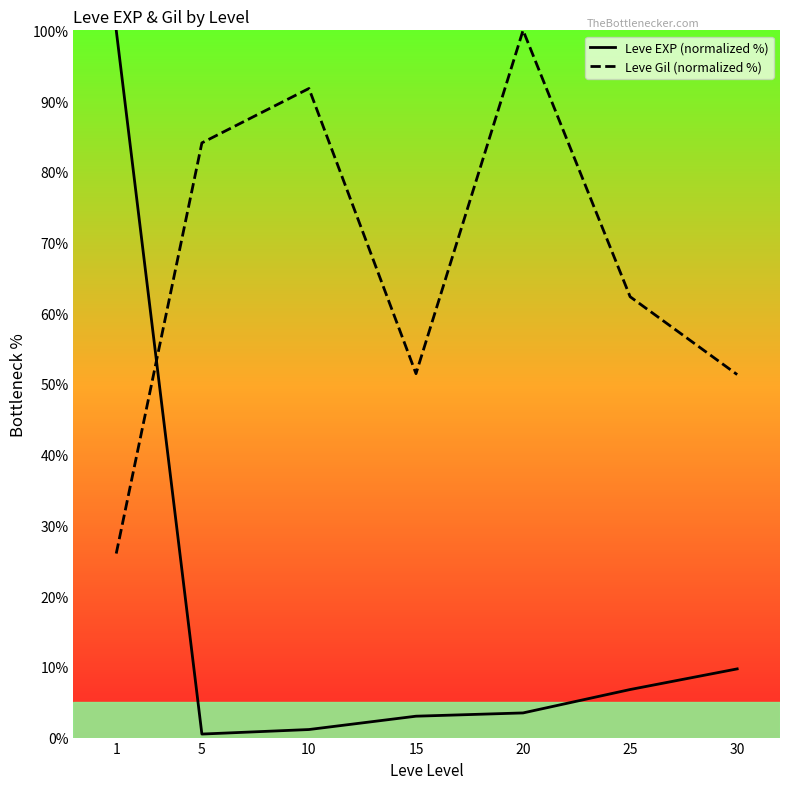

How many intersections are there between Leve EXP (normalized %) and Leve Gil (normalized %)?

1